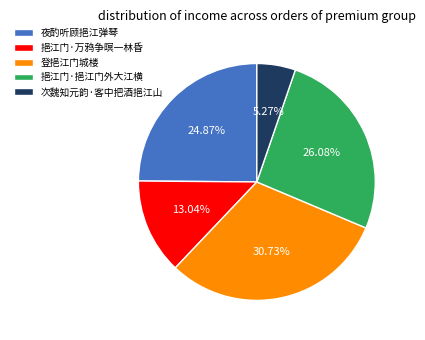

Count the number of slices in the pie.

5